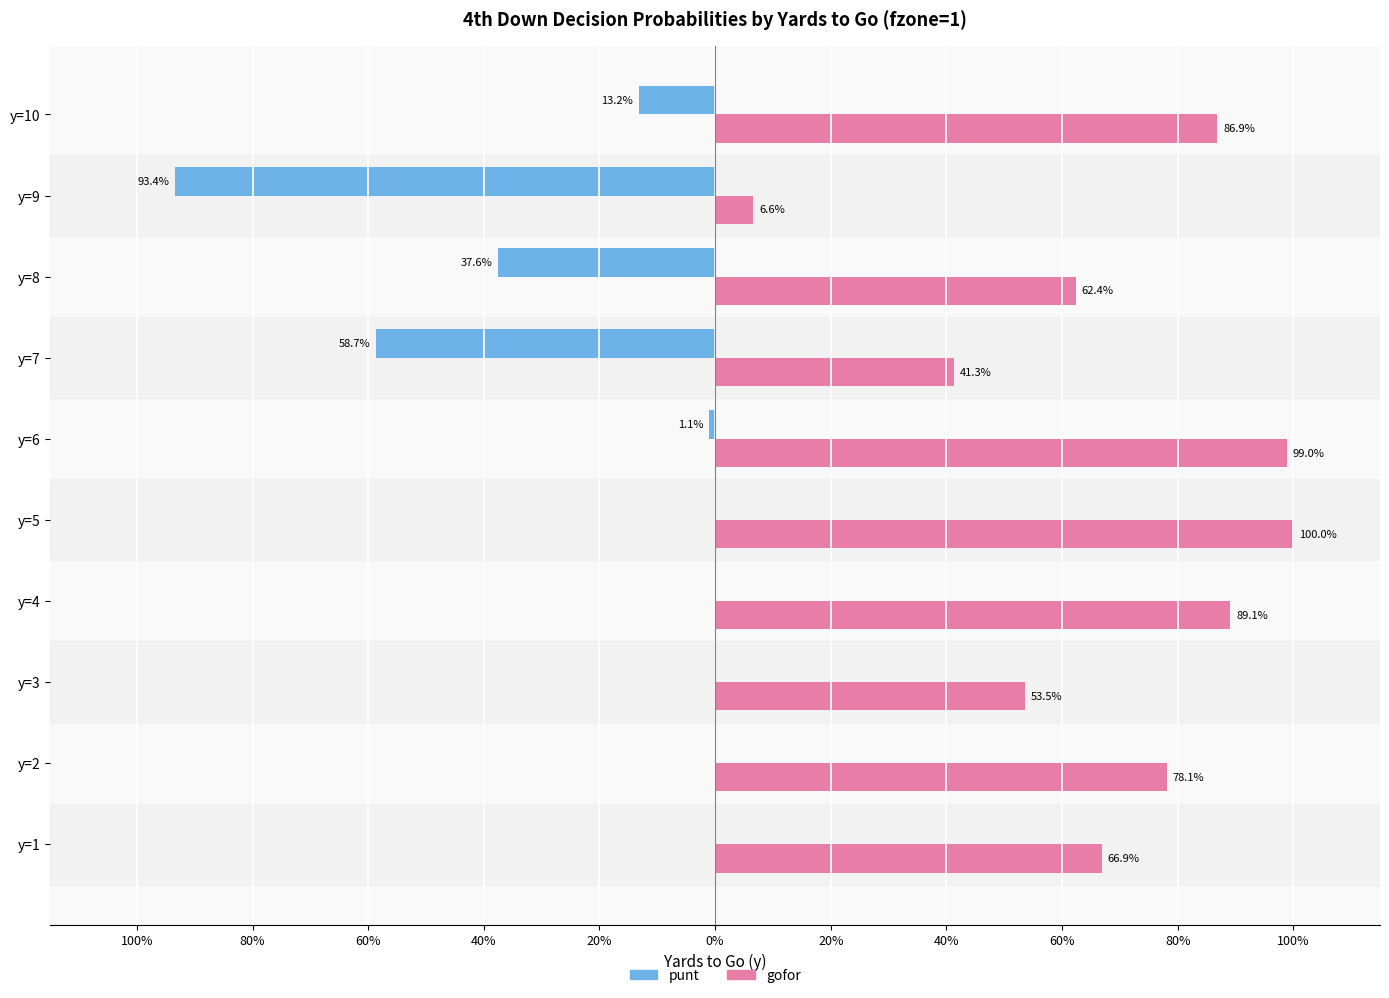

What are all the series names shown in the legend?

punt, gofor